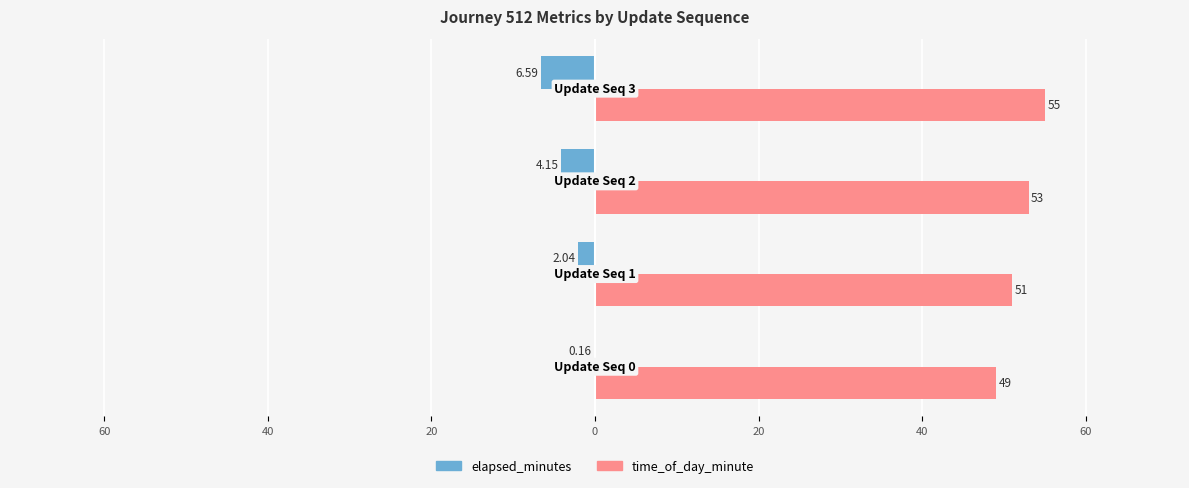

Which series has the largest total across all categories?

time_of_day_minute